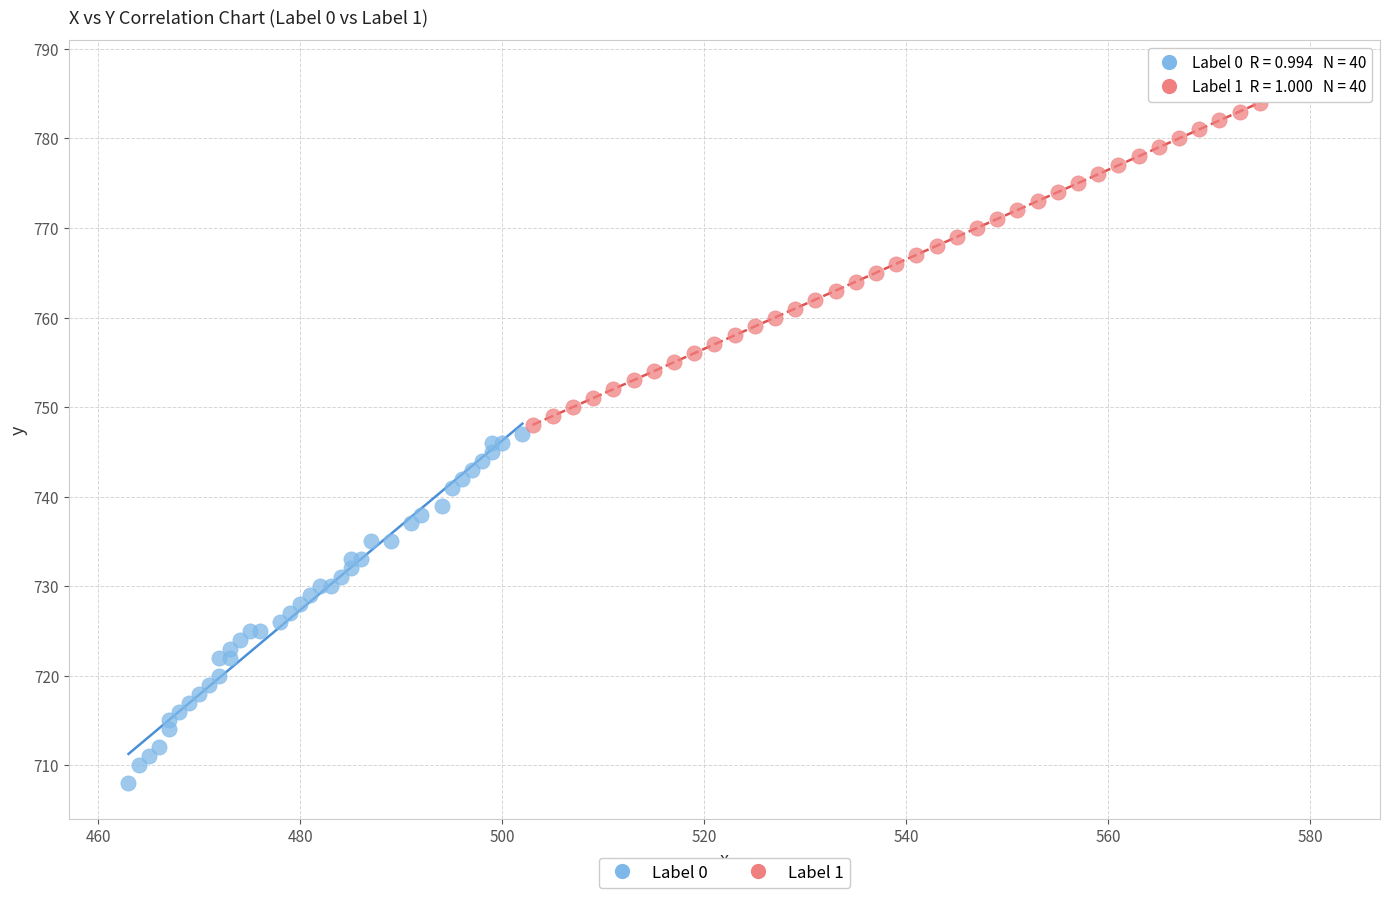

Which series reaches the maximum Y coordinate?

Label 1